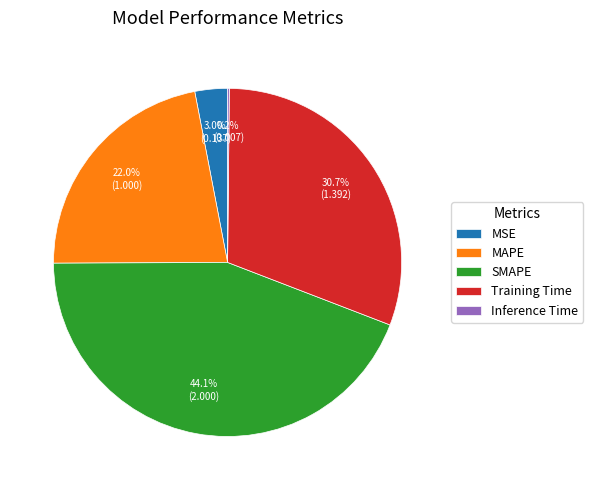

Which category has the biggest portion of the pie?

SMAPE